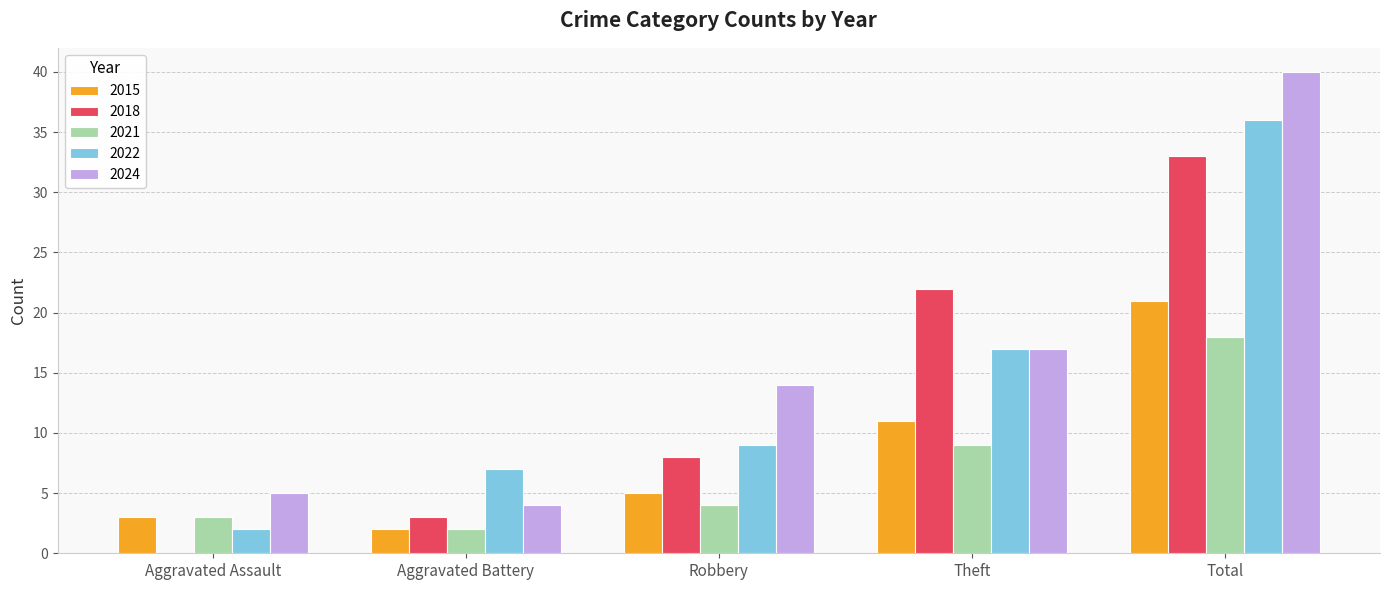

What are all the series names shown in the legend?

2015, 2018, 2021, 2022, 2024